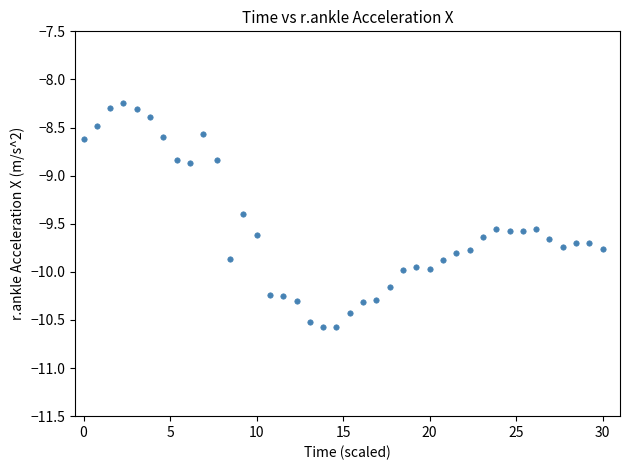

What is the range of Y values (max minus min)?

2.3